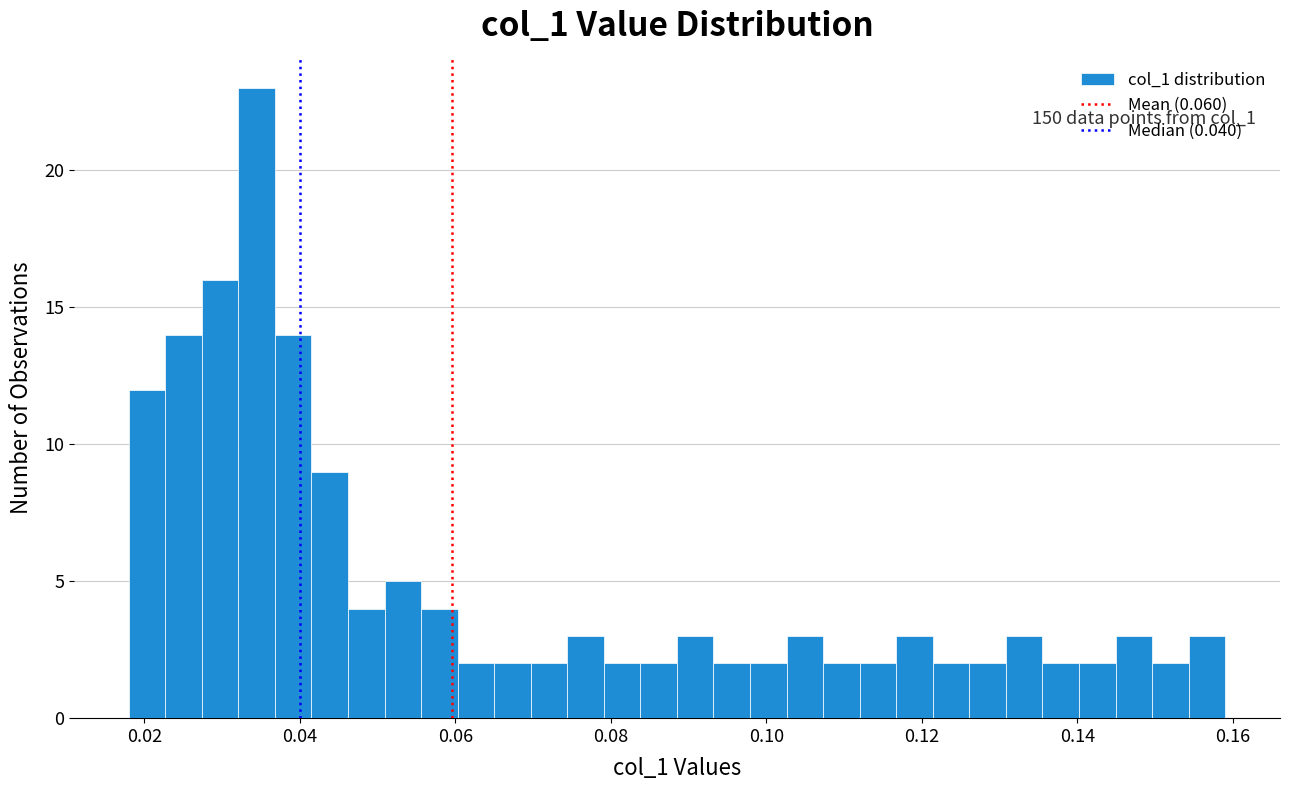

Read against the x-axis, roughly where is the centre of the tallest bar?

0.034